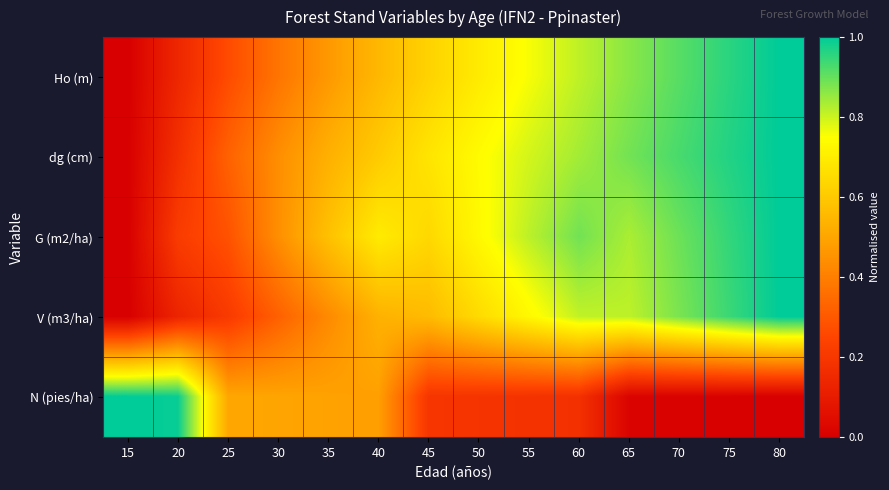

Reading right to left, transcribe all the data shown in this chart.

Ho (m): 80=1.0	75=1.0	70=0.9	65=0.9	60=0.8	55=0.8	50=0.7	45=0.6	40=0.6	35=0.5	30=0.4	25=0.3	20=0.1	15=0.0
dg (cm): 80=1.0	75=1.0	70=0.9	65=0.9	60=0.8	55=0.8	50=0.7	45=0.7	40=0.6	35=0.5	30=0.4	25=0.3	20=0.2	15=0.0
G (m2/ha): 80=1.0	75=0.9	70=0.9	65=0.8	60=0.9	55=0.8	50=0.7	45=0.6	40=0.7	35=0.6	30=0.4	25=0.3	20=0.2	15=0.0
V (m3/ha): 80=1.0	75=0.9	70=0.9	65=0.8	60=0.8	55=0.7	50=0.6	45=0.6	40=0.5	35=0.4	30=0.3	25=0.2	20=0.1	15=0.0
N (pies/ha): 80=0.0	75=0.0	70=0.0	65=0.0	60=0.2	55=0.2	50=0.2	45=0.2	40=0.5	35=0.5	30=0.5	25=0.5	20=1.0	15=1.0